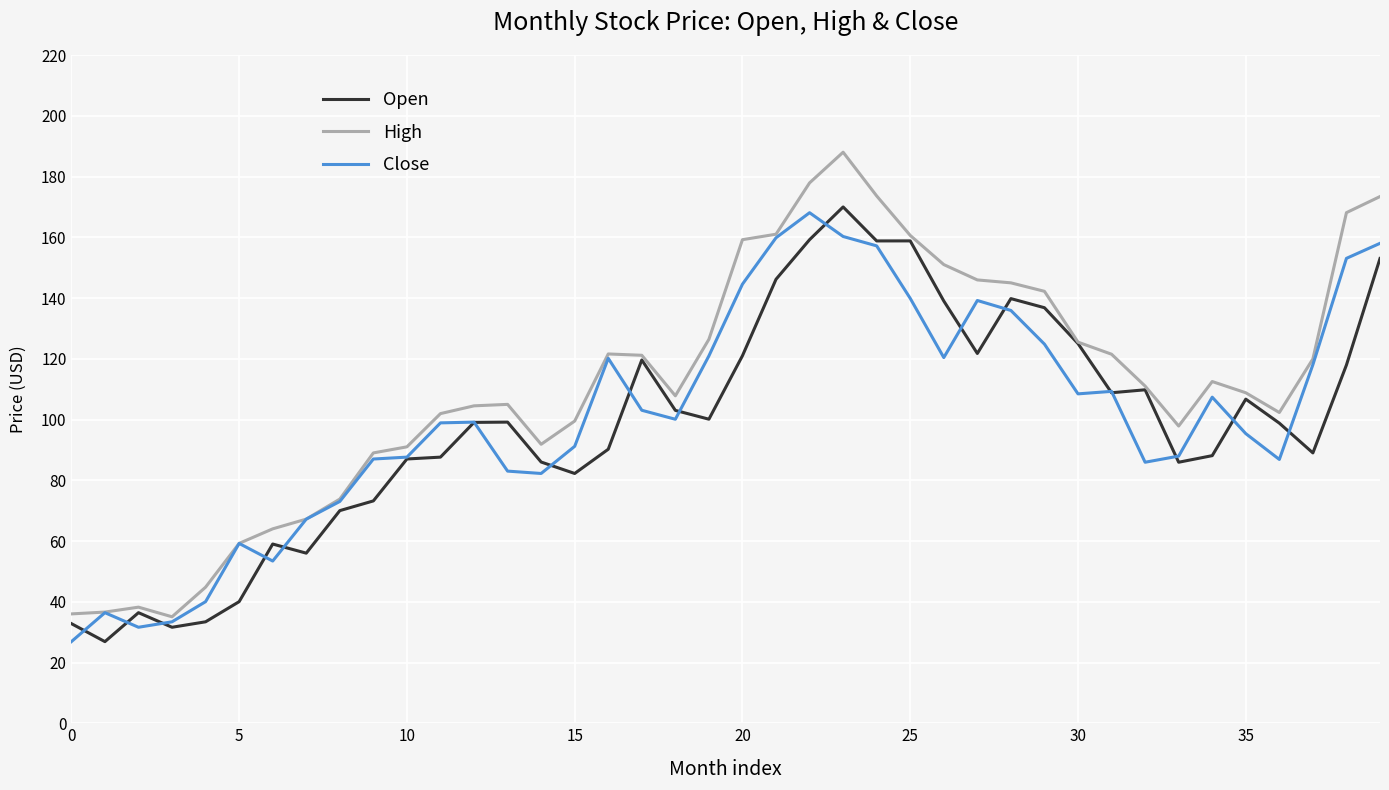

How many lines are shown in the chart?

3